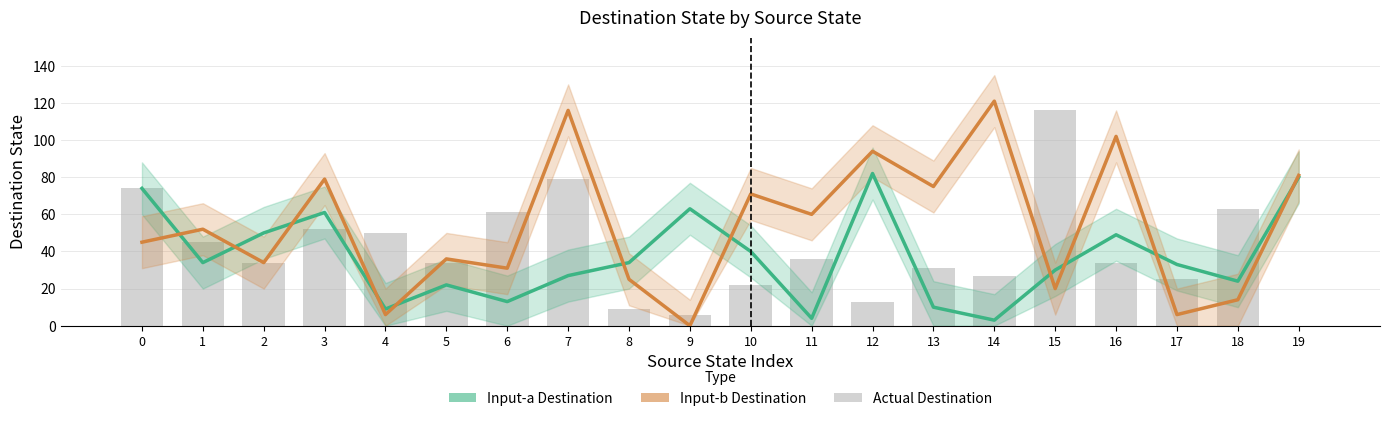

Reading left to right, list all the values displayed in this chart.

Input-a Destination: 74	34	50	61	9	22	13	27	34	63	40	4	82	10	3	30	49	33	24	80
Input-b Destination: 45	52	34	79	6	36	31	116	25	0	71	60	94	75	121	20	102	6	14	81